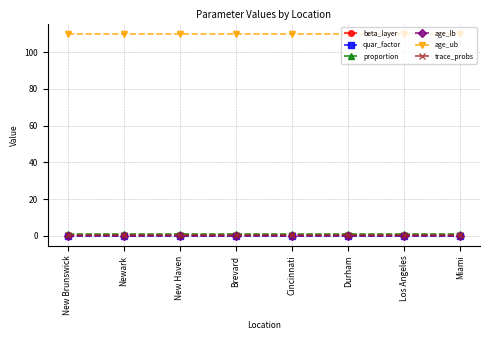

Between Cincinnati and Los Angeles, which series saw the biggest shift?

beta_layer